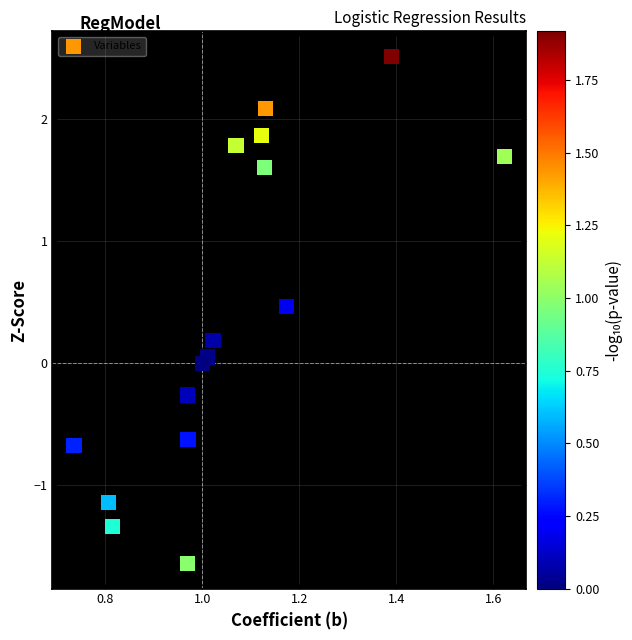

What is the range of X values (max minus min)?

0.9